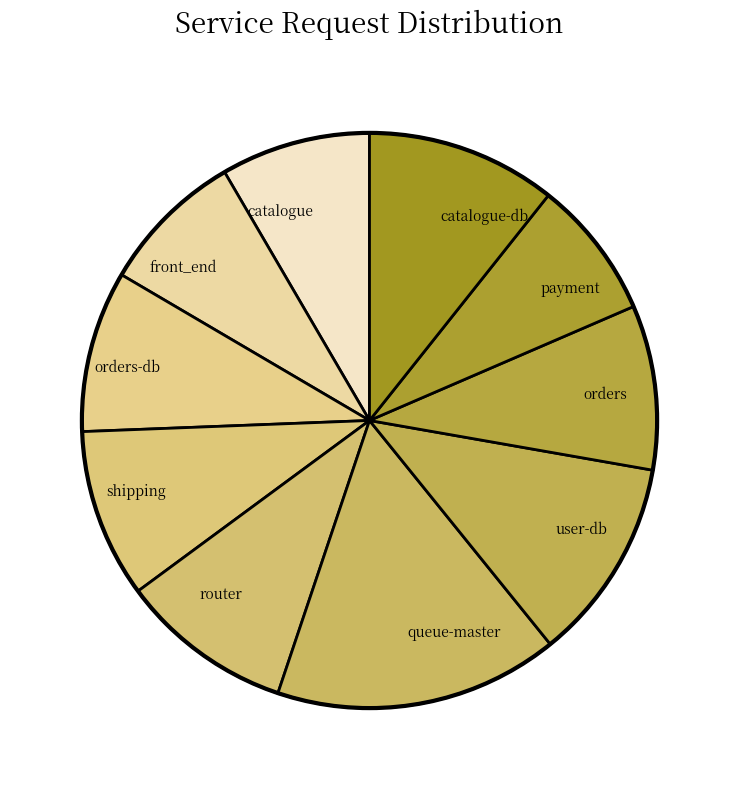

Count the number of slices in the pie.

10